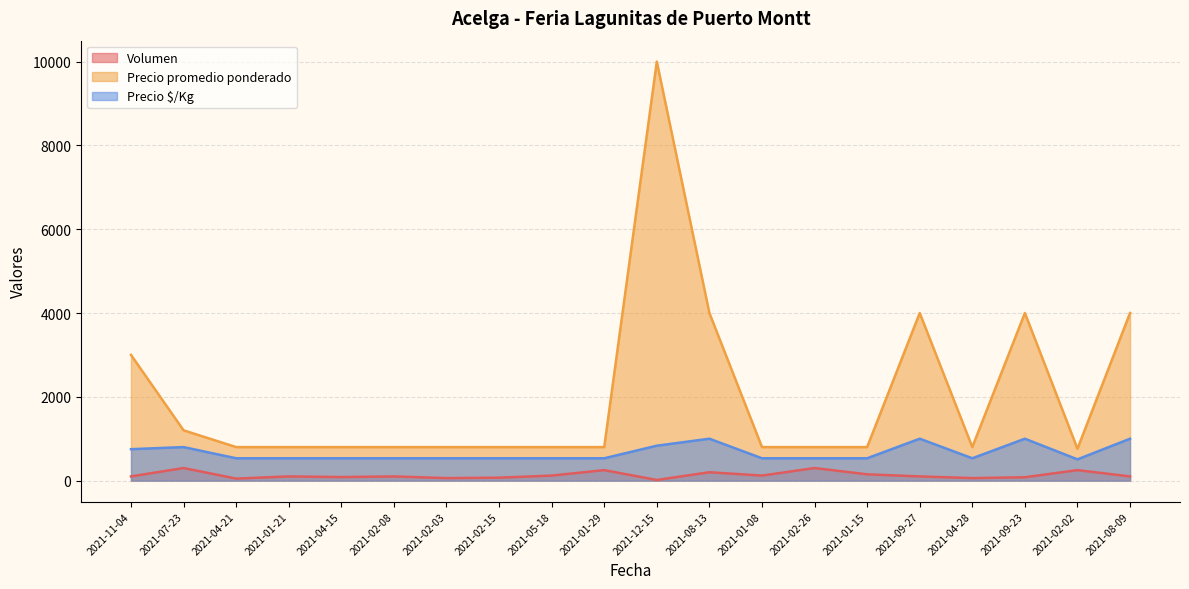

Between 2021-11-04 and 2021-02-03, which series saw the biggest shift?

Precio promedio ponderado